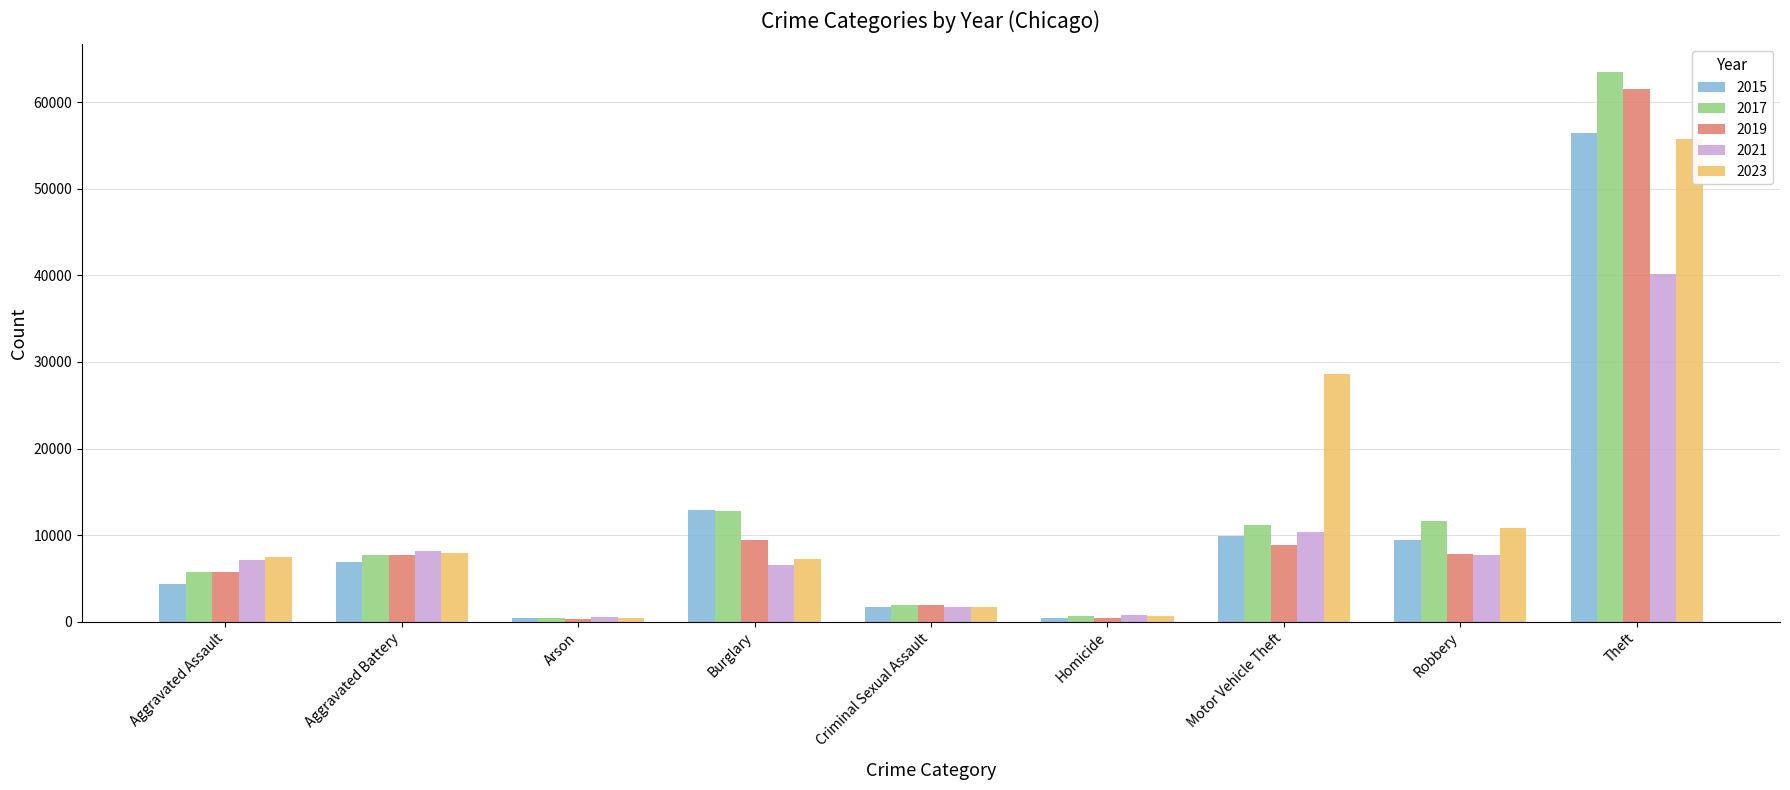

What is the difference between the second highest and minimum values in the 2023 series?

28080